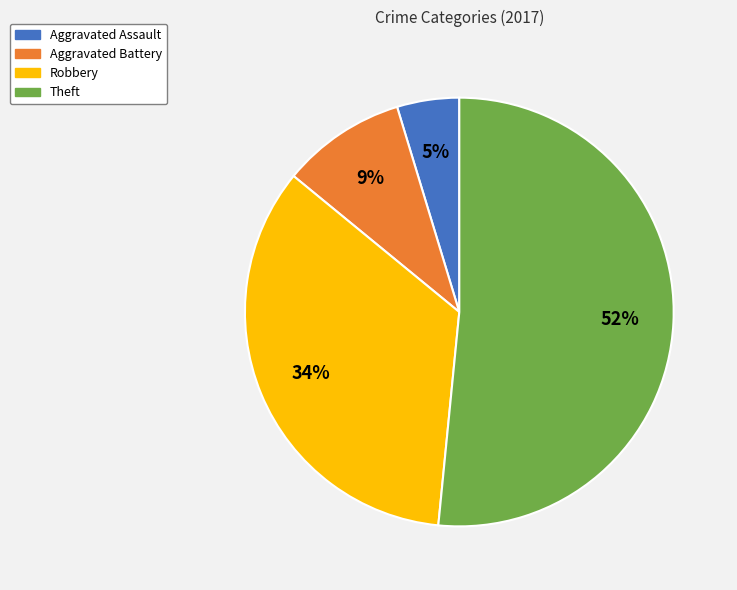

Is it true that Aggravated Assault is 5% of the pie?

True